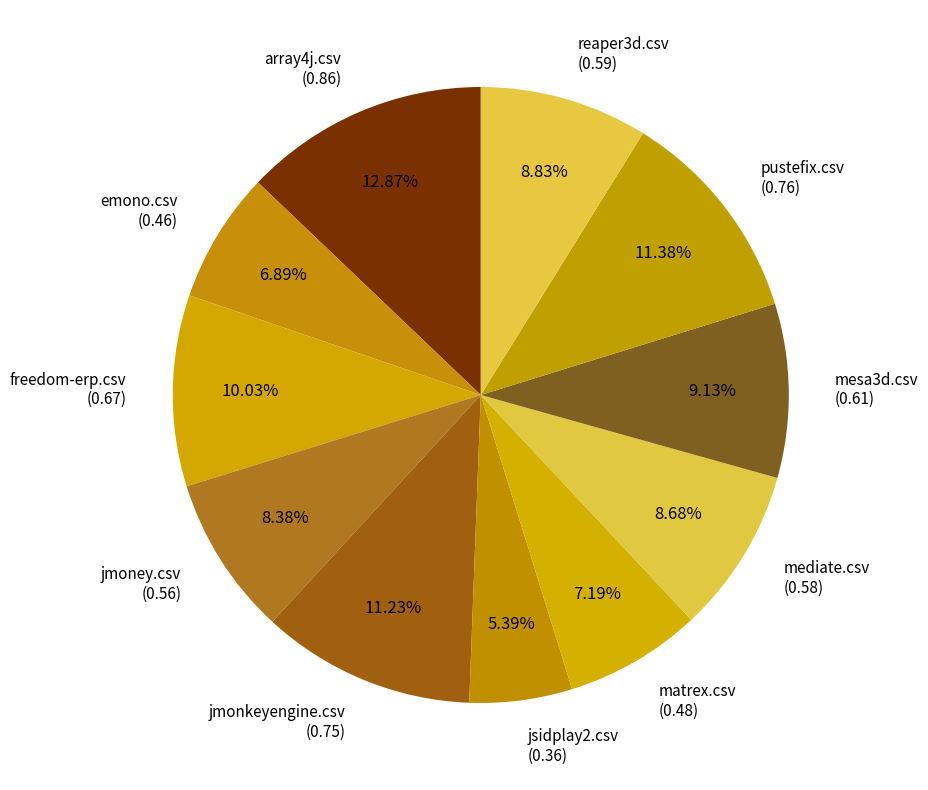

What is the ratio of the value at matrex.csv (0.48) to the value at reaper3d.csv (0.59)?

0.8